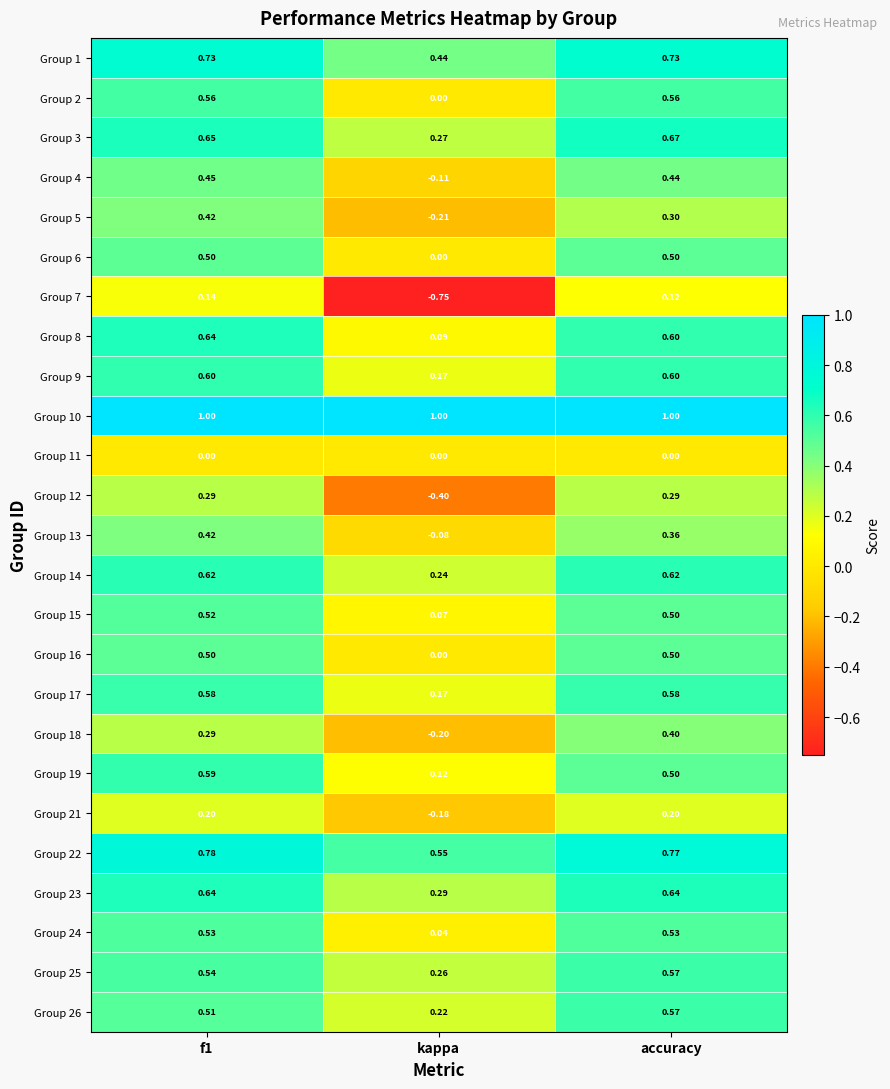

Which series changed the most between f1 and kappa?

Group 7